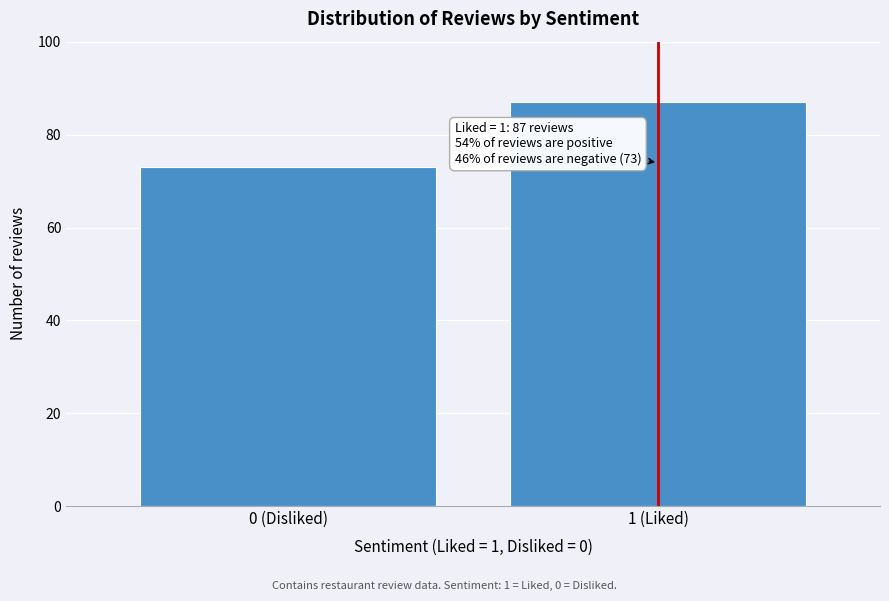

Reading left to right, extract all data points from this chart.

73	87